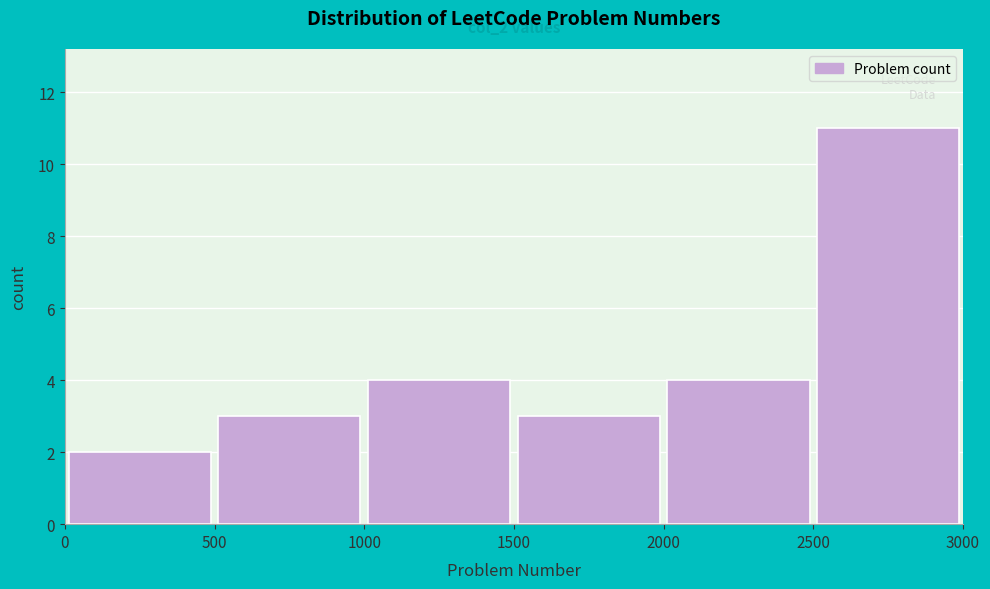

Which range on the x-axis has the tallest bar?

2500 to 3000